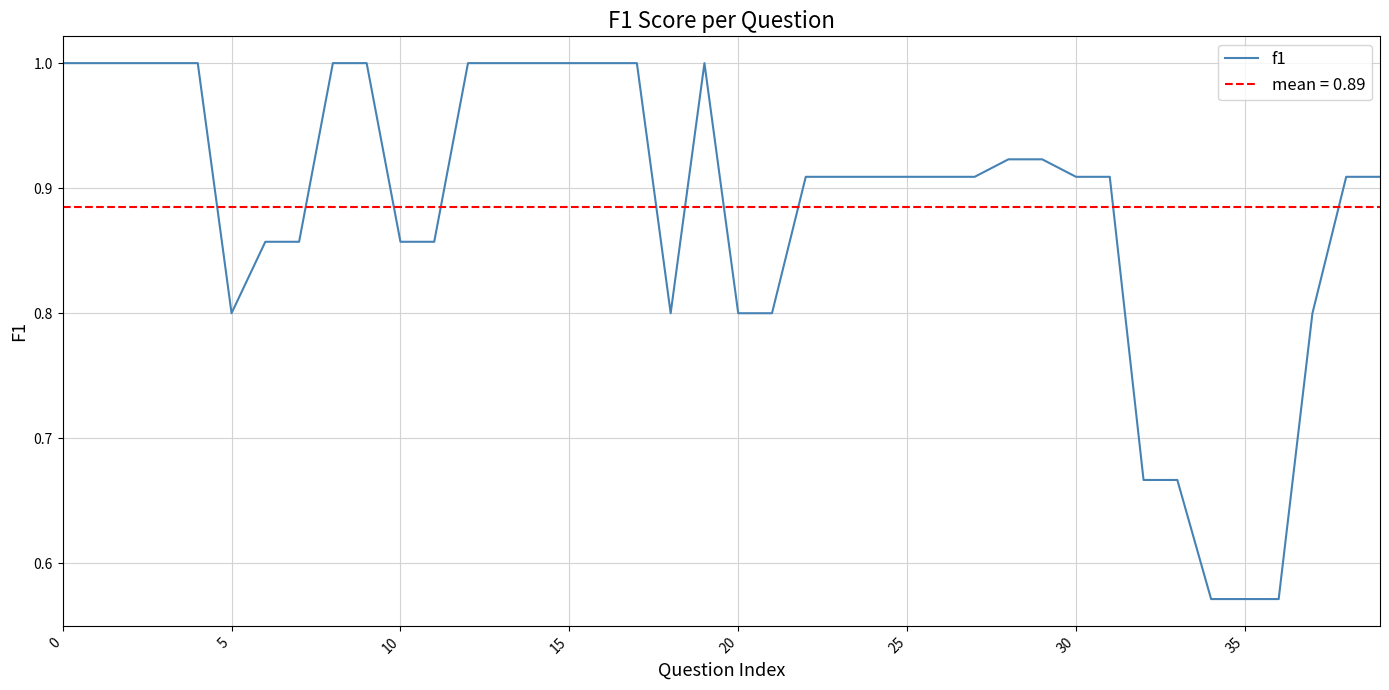

Does the chart have visible grid lines?

Yes